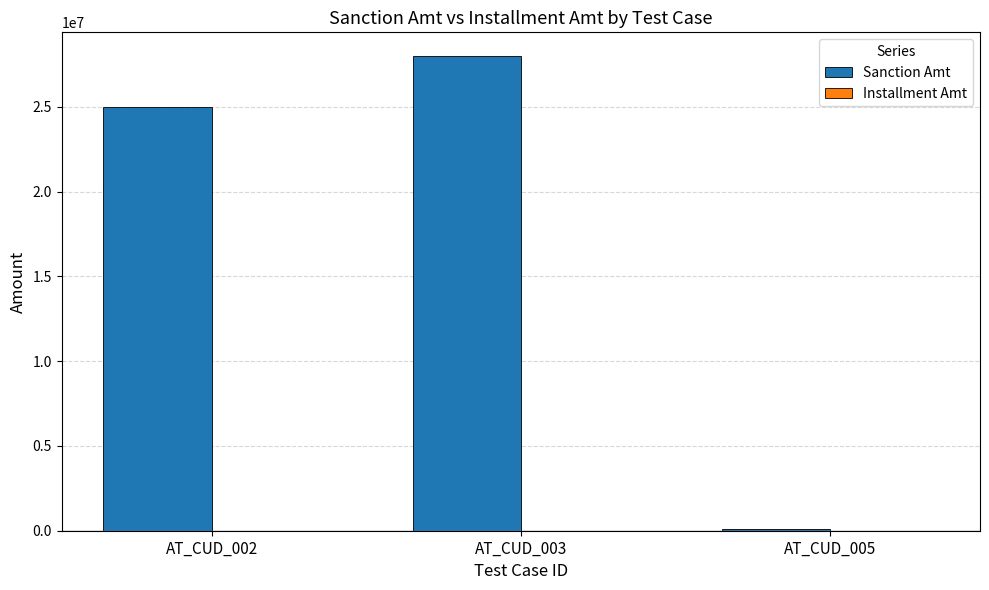

What is the maximum value for Sanction Amt?

28000000